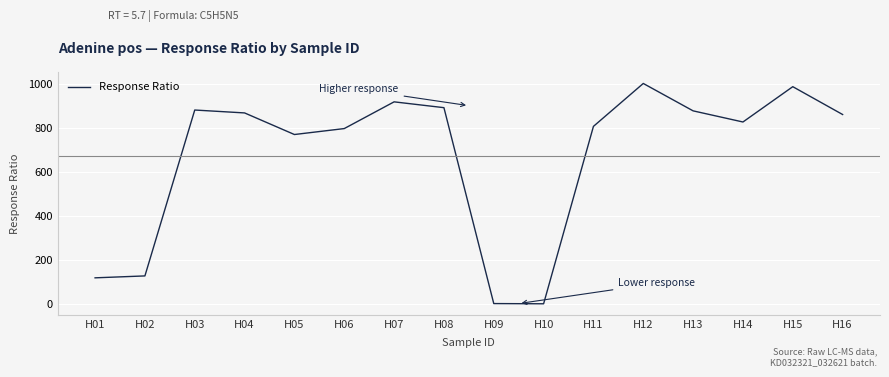

At which label is the value closest to 500?

H05